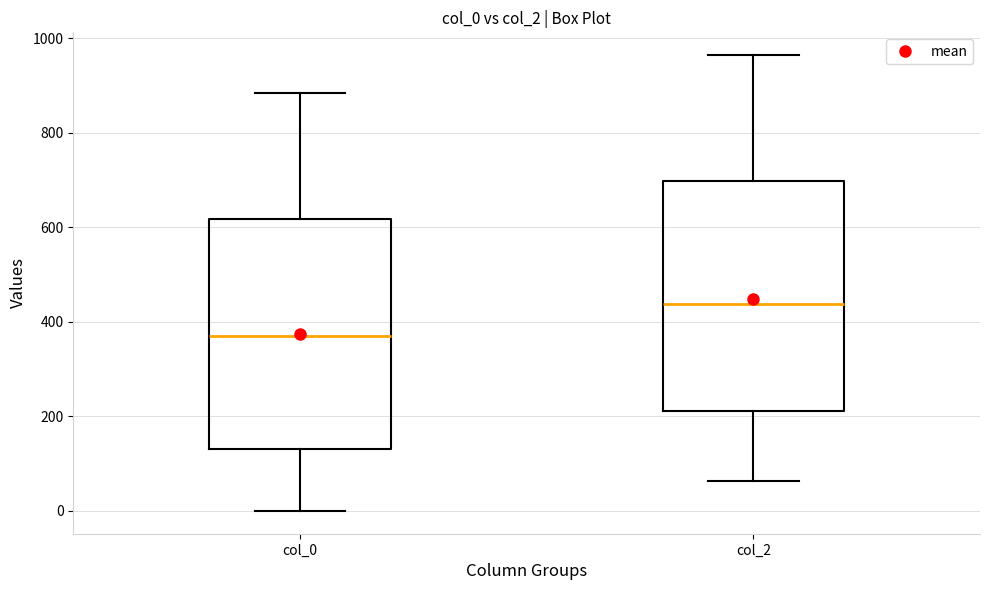

Reading left to right, read every box against the y-axis: the position of its median line, the range the box covers, and the ends of its whiskers. The values are not printed on the chart, so give them approximately, as read against the axis.

col_0: median 360, box 140 to 620, whiskers 0 to 880
col_2: median 440, box 220 to 700, whiskers 60 to 960